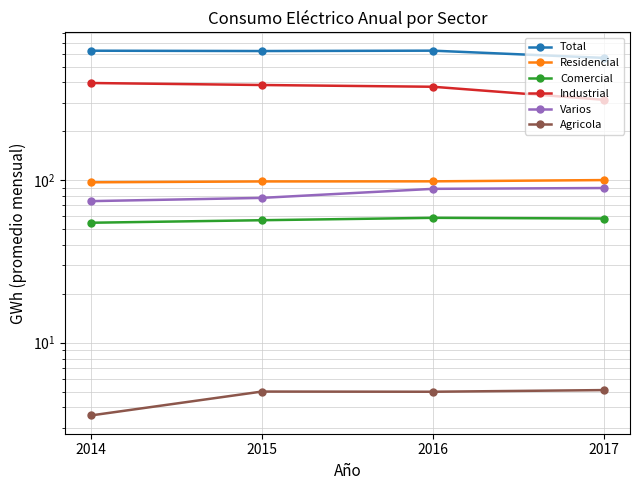

True or false: Industrial and Varios cross at least once.

False